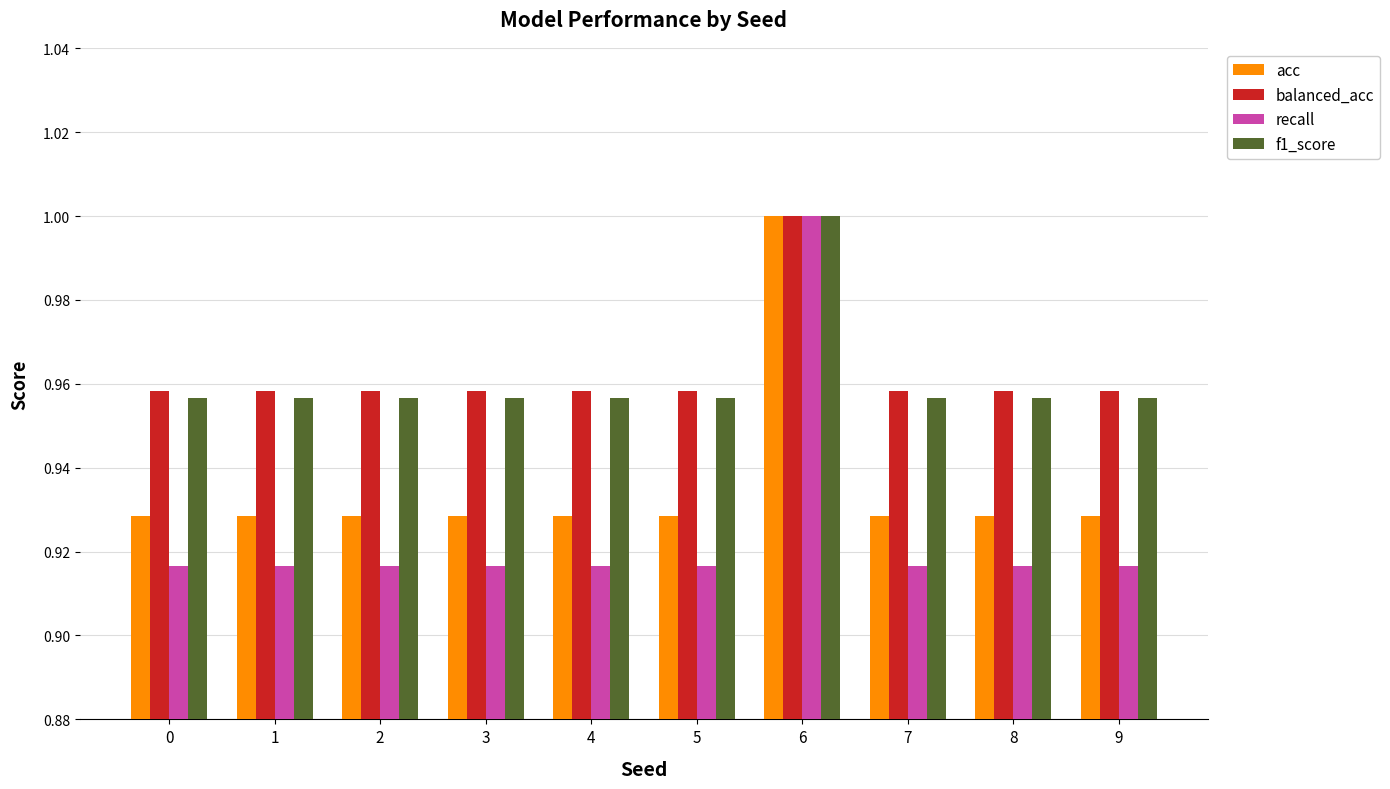

What are all the series names shown in the legend?

acc, balanced_acc, recall, f1_score